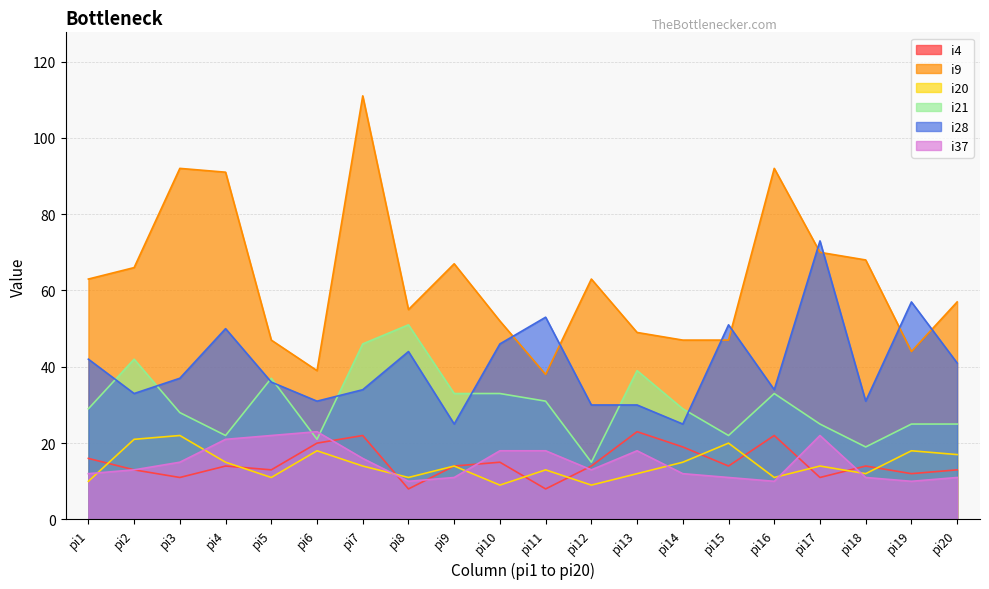

At which category is the sum across all series the highest?

pi7